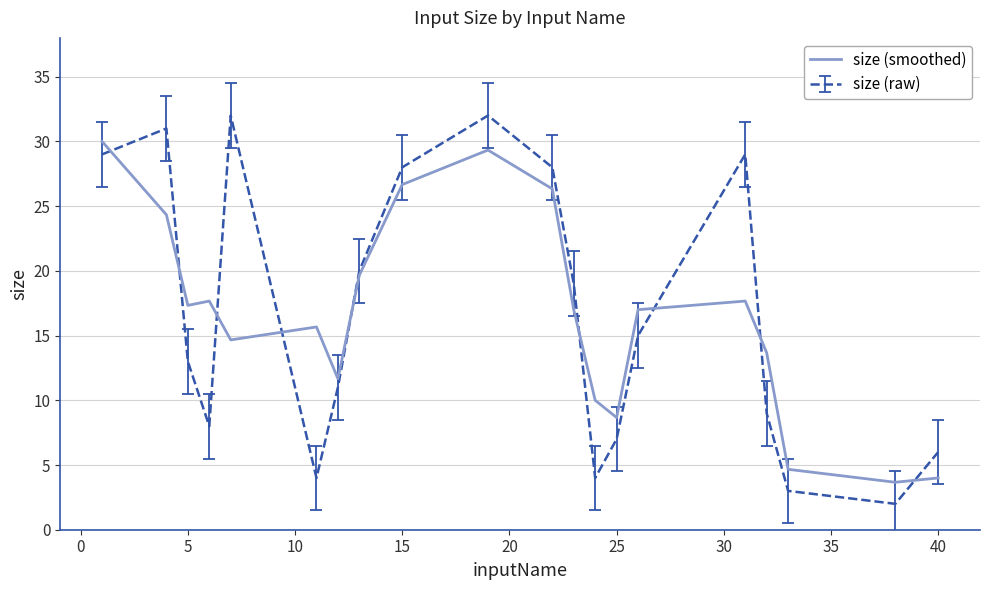

What is the lowest value of the size (raw) series?

2.0